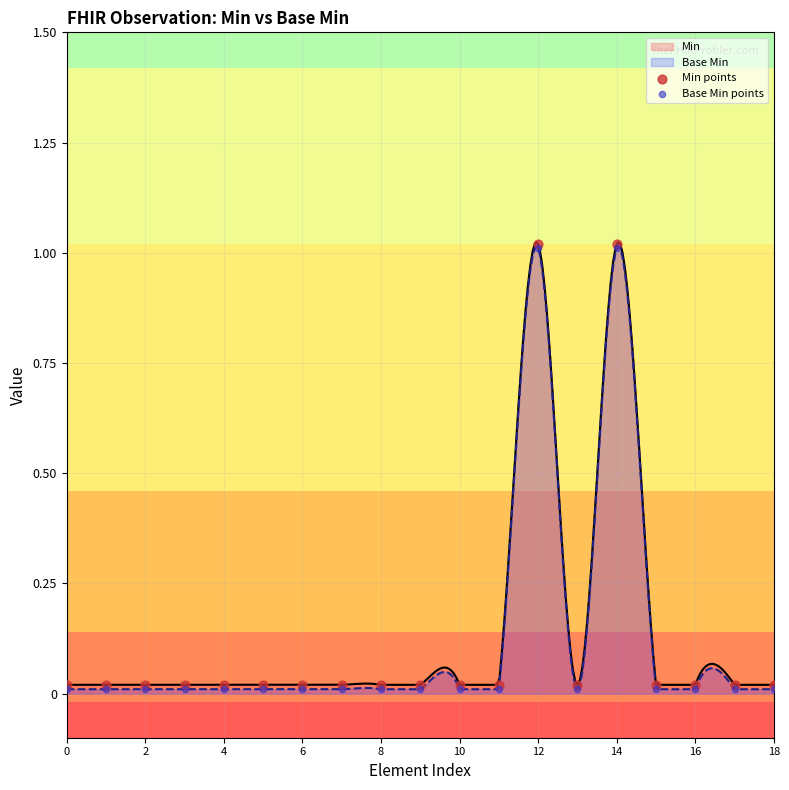

Which series reaches the maximum Y coordinate?

Min points